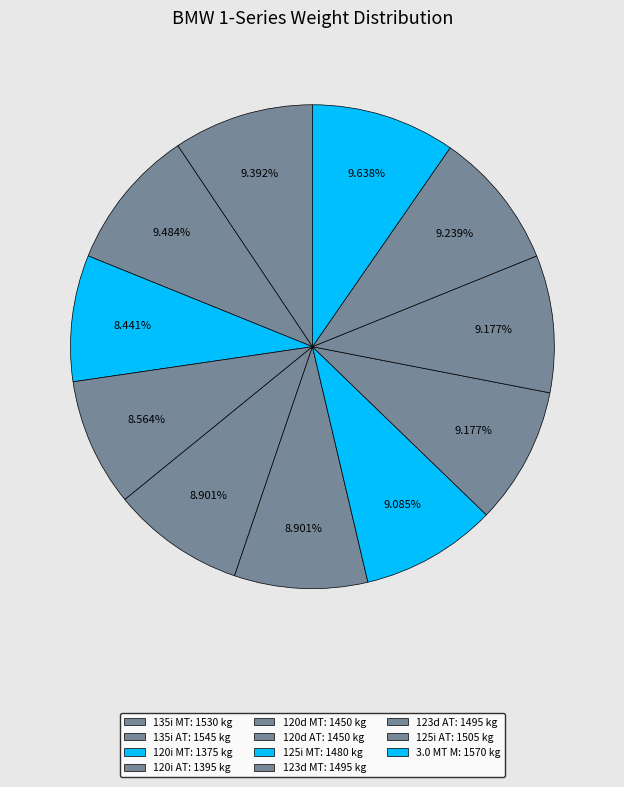

What is the smallest slice in the pie chart?

120i MT